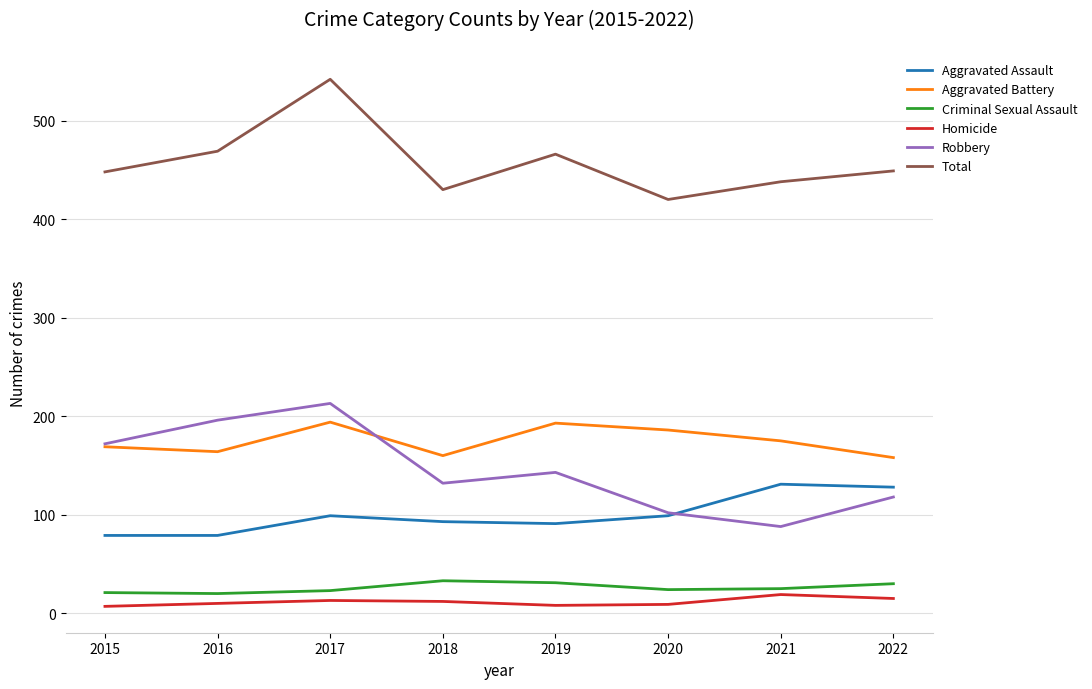

Which category has the highest value in the Robbery series?

2017